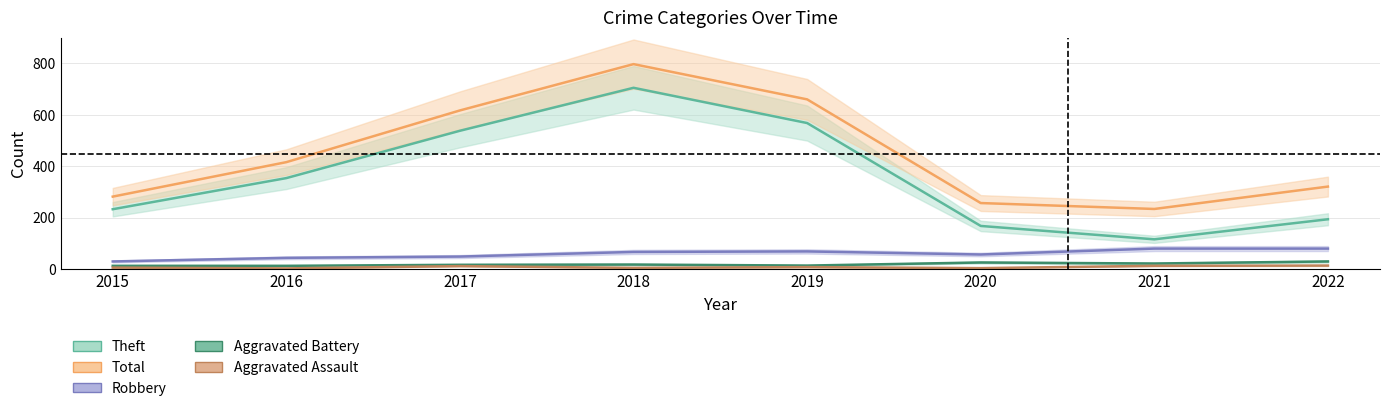

Which series changed the most between 2016 and 2017?

Total